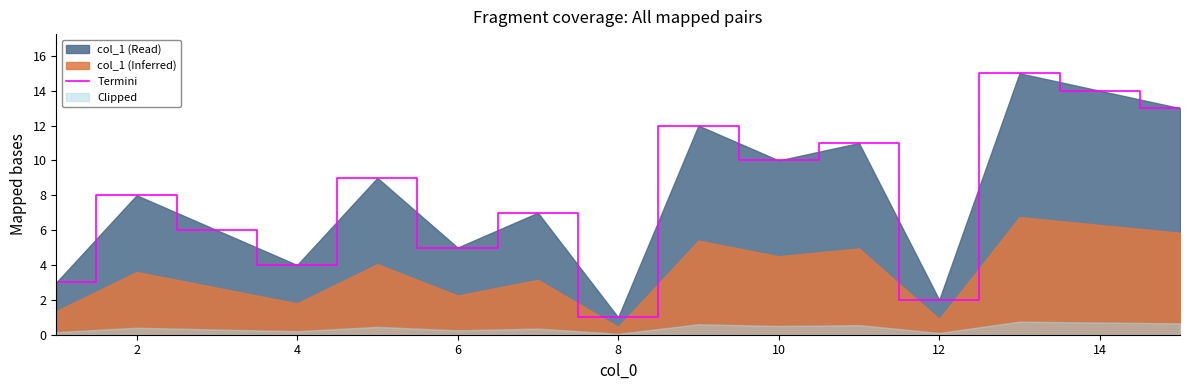

The Termini series shows 8 at 2. True or false?

True